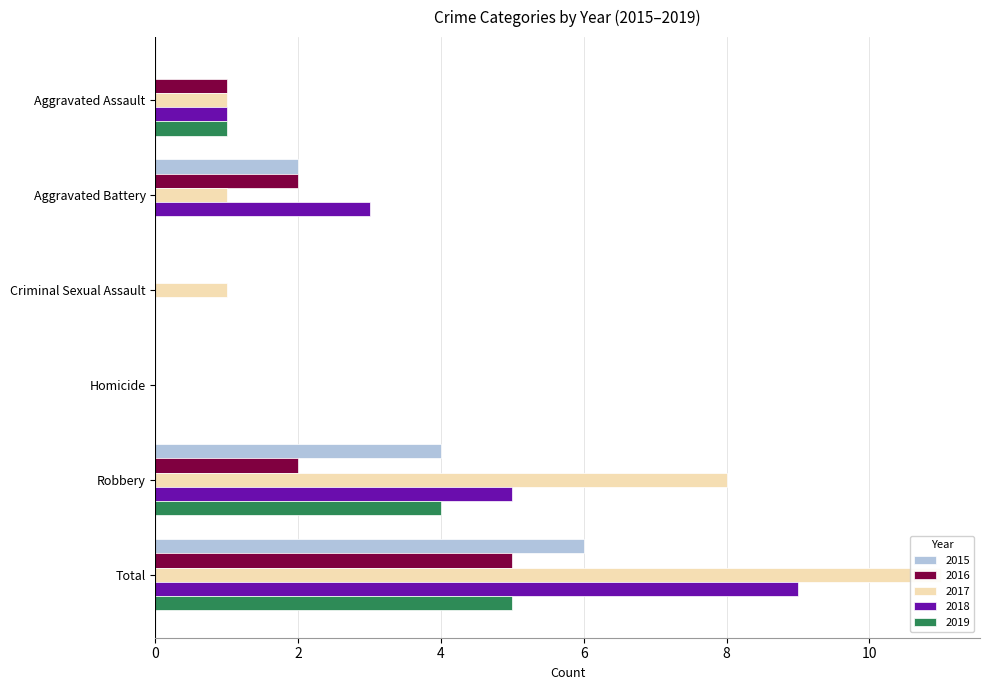

What is the total value across all series at Aggravated Assault?

4